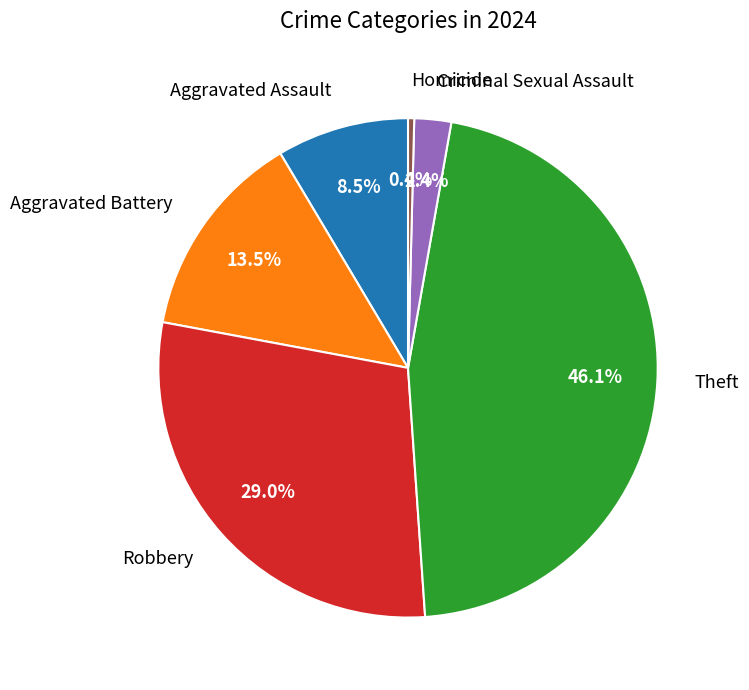

Rank the categories by value from lowest to highest.

Homicide, Criminal Sexual Assault, Aggravated Assault, Aggravated Battery, Robbery, Theft